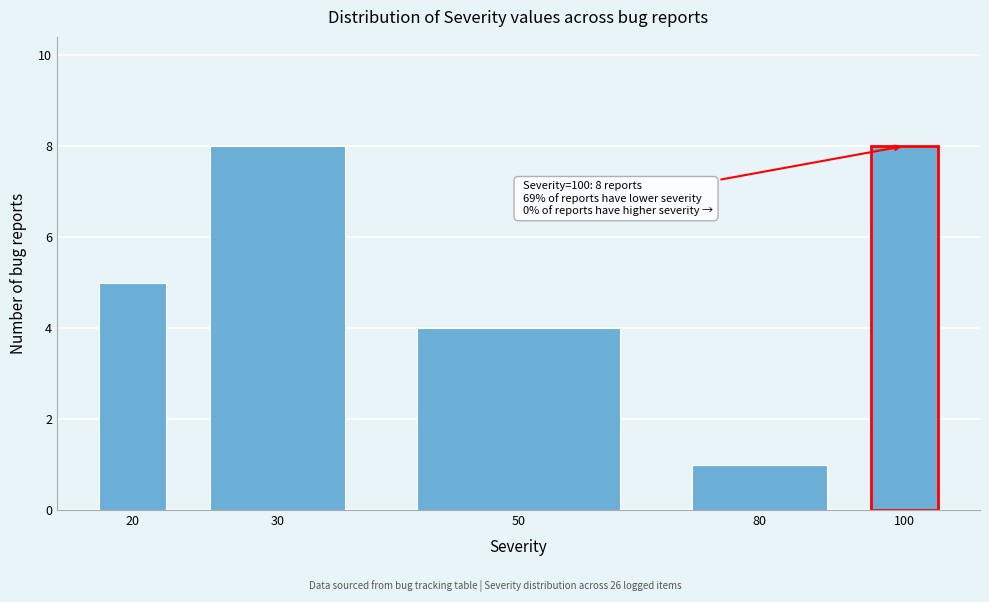

Reading left to right, list all the values displayed in this chart.

5	8	4	1	8